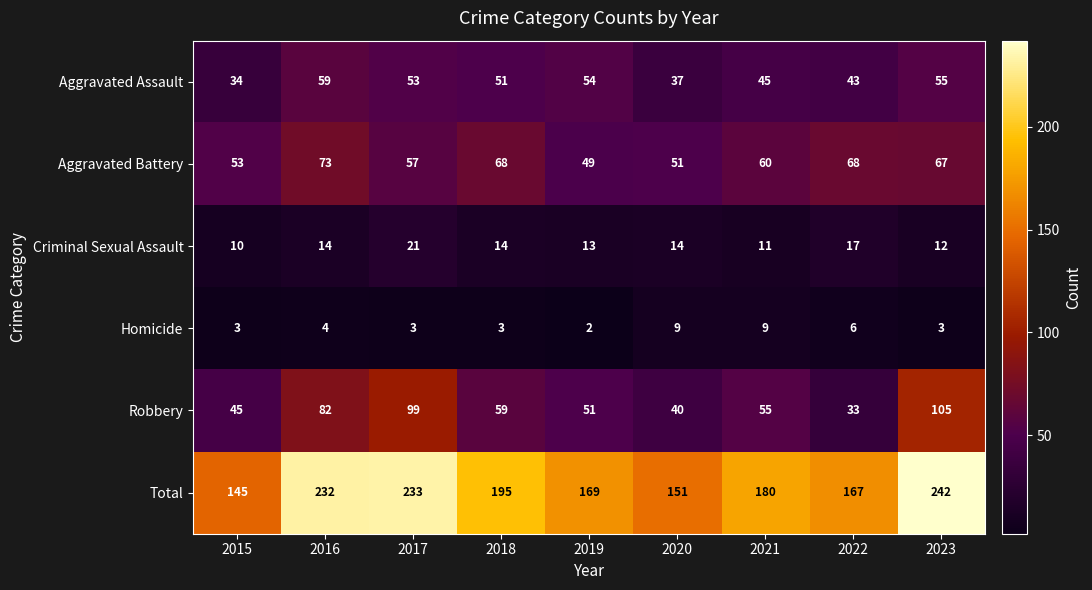

How many data points in Homicide are less than 3?

1